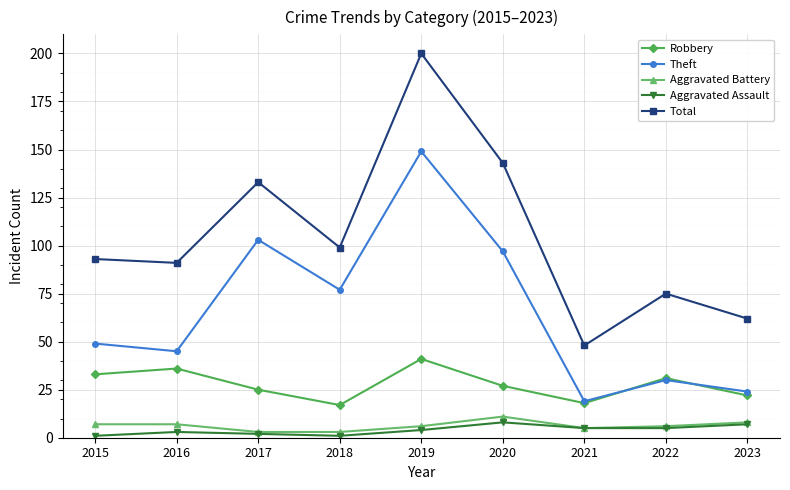

Which category has the highest value in the Theft series?

2019